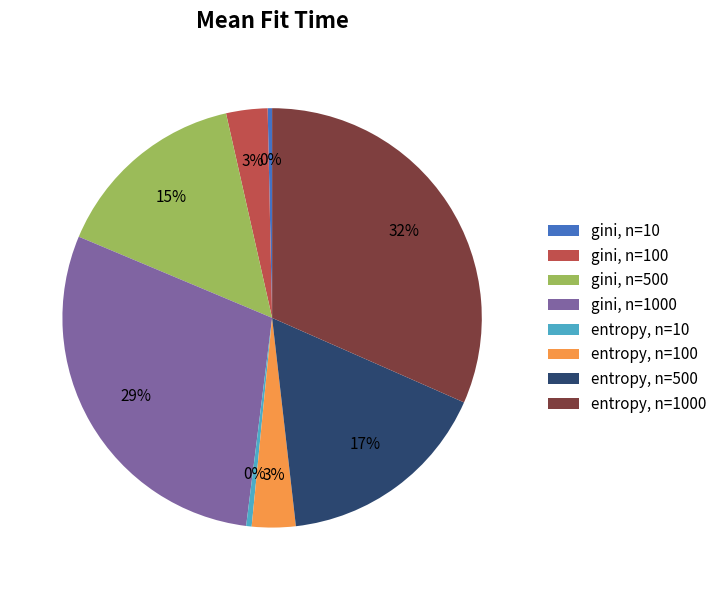

How many slices are in this pie chart?

8